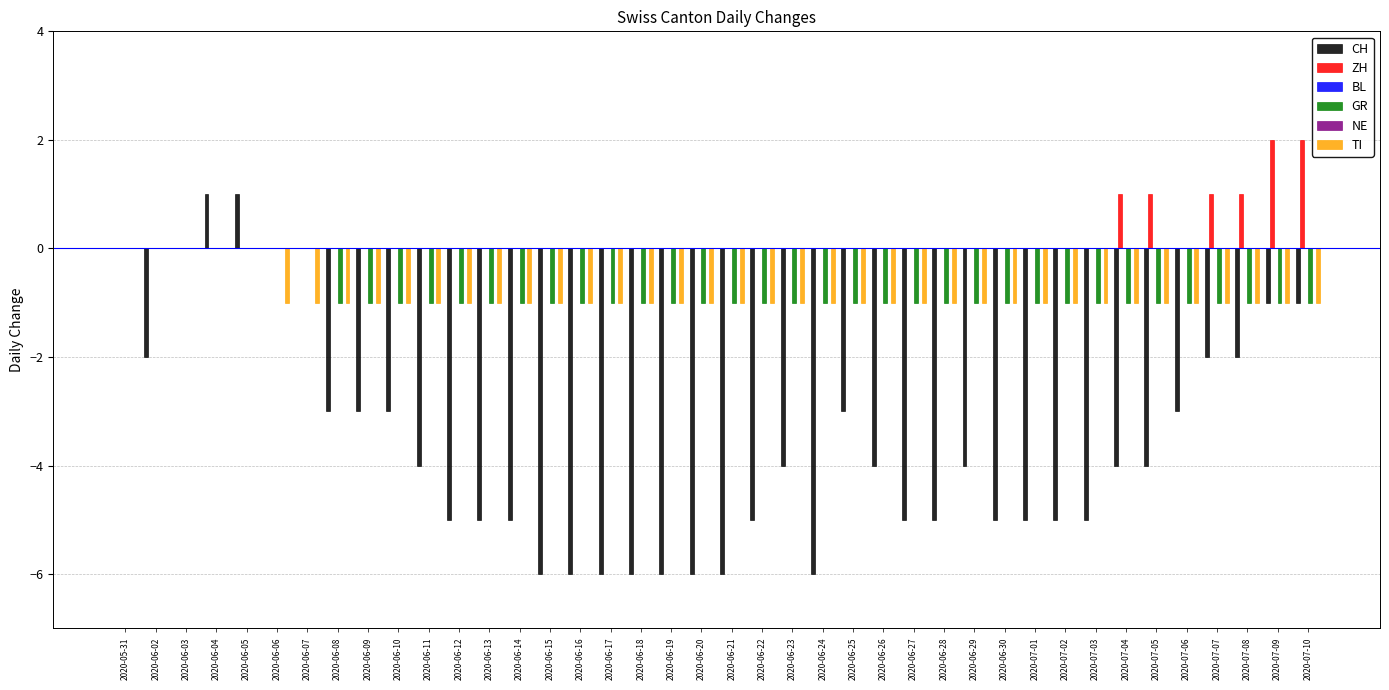

Count the number of categories in the chart.

40